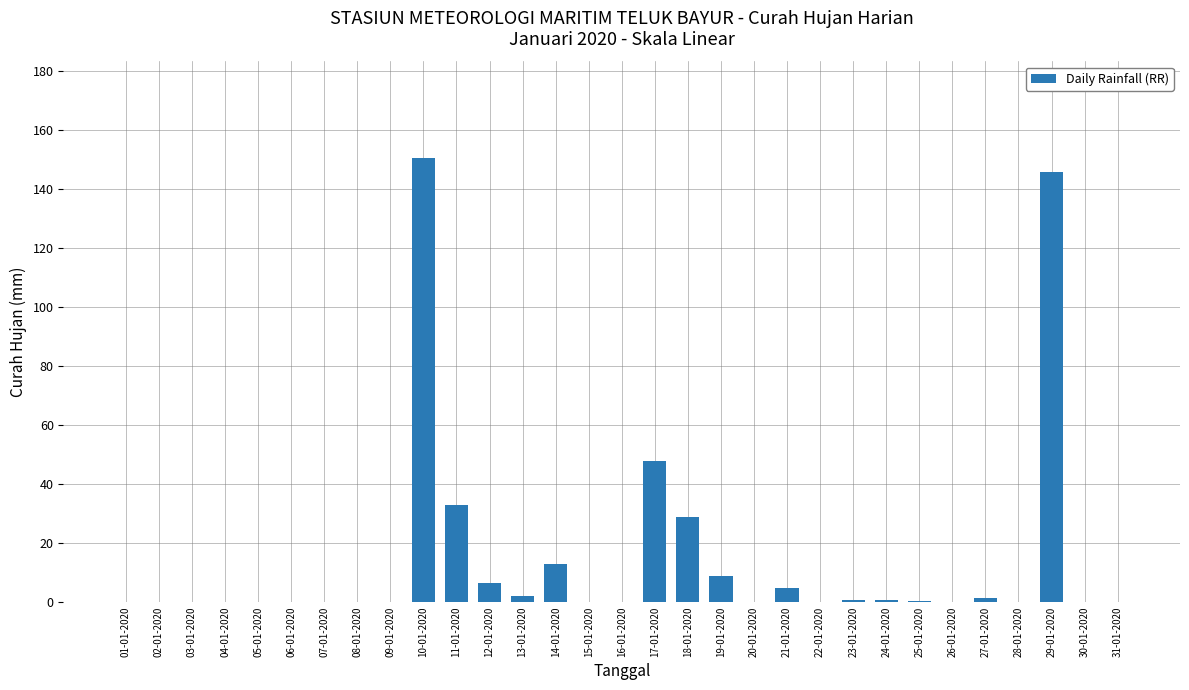

What is the ratio of the value at 29-01-2020 to the value at 11-01-2020?

4.4